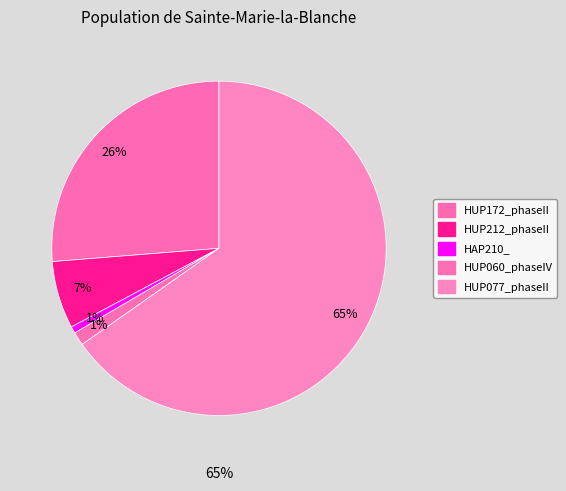

What is the smallest slice in the pie chart?

HAP210_